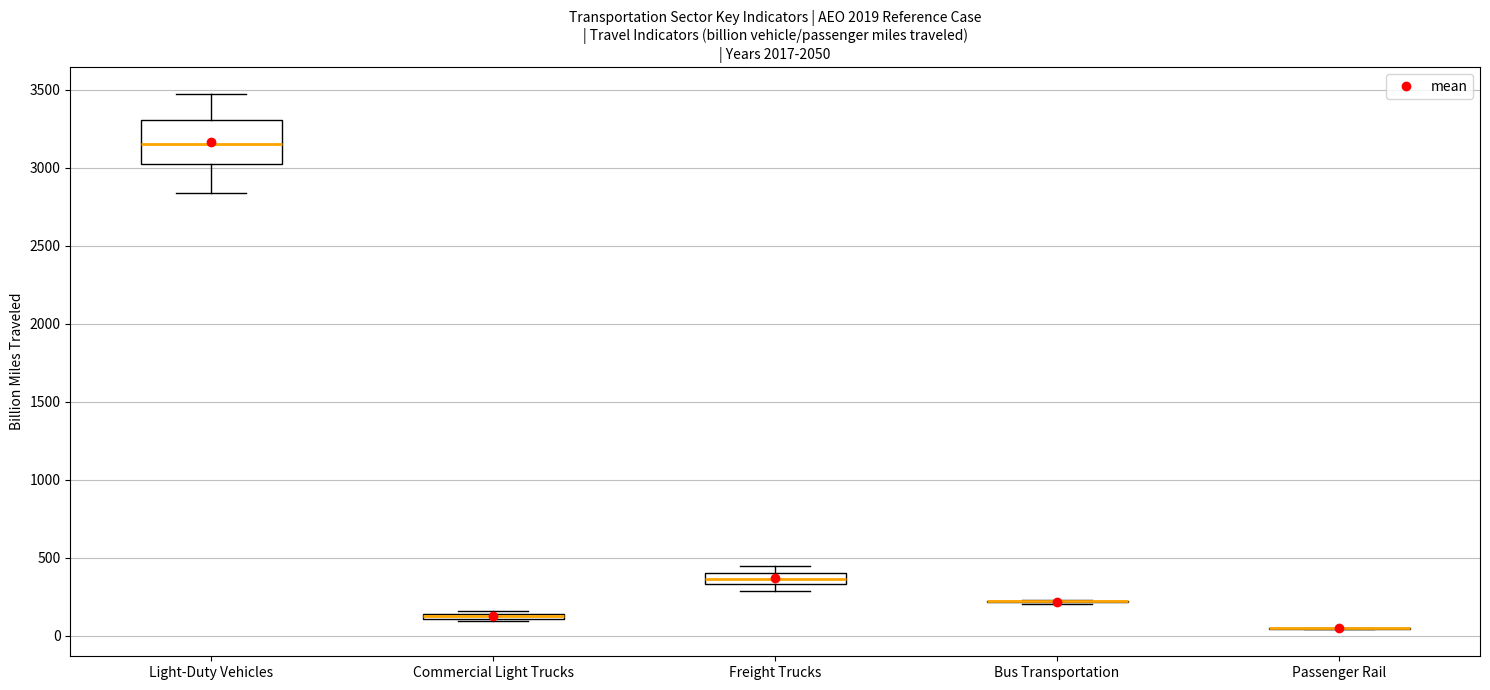

Which box is the tallest, from its lower edge to its upper edge?

Light-Duty Vehicles